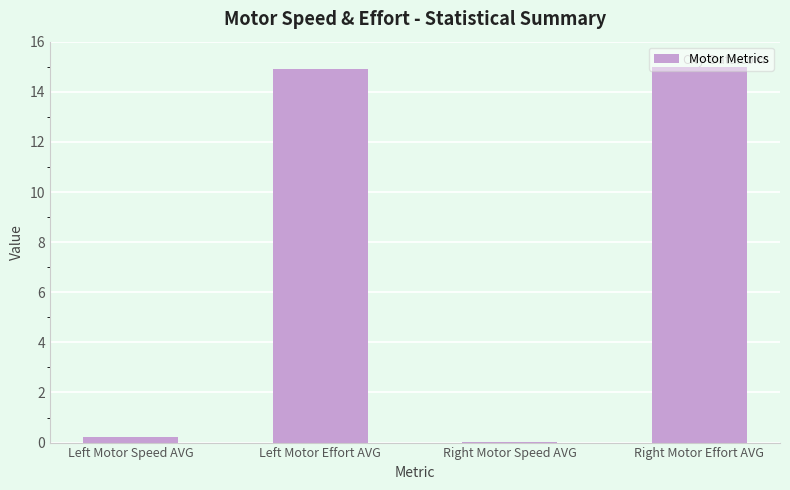

True or false: the data shows 0.0 at Right Motor Speed AVG.

True